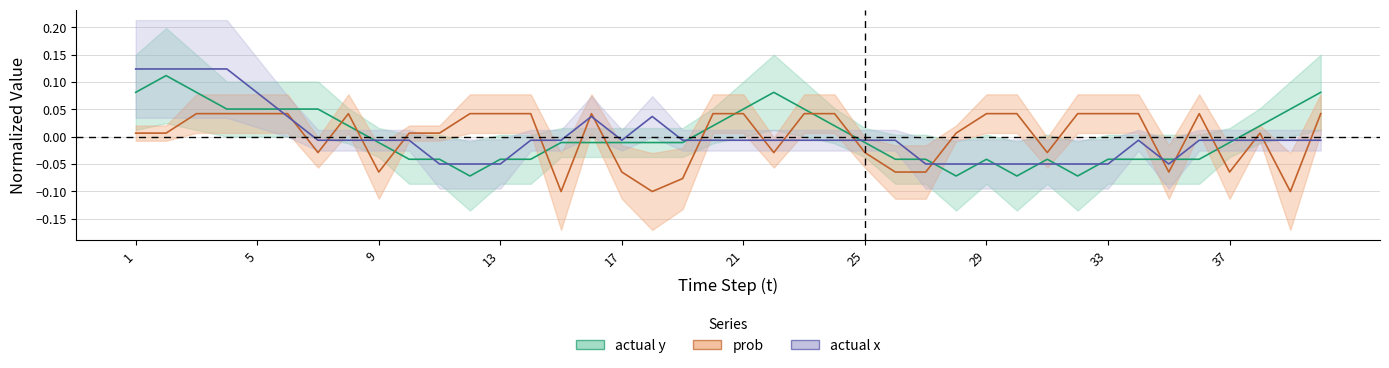

How many values in the actual_y series exceed 0?

16